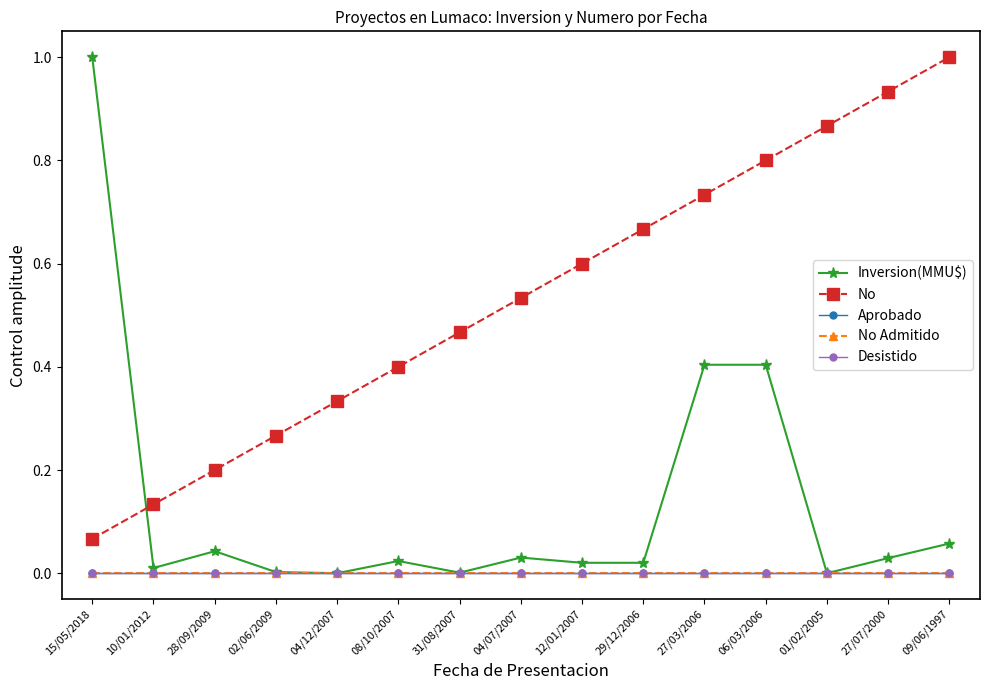

What is the label of the 9th point from the left?

12/01/2007